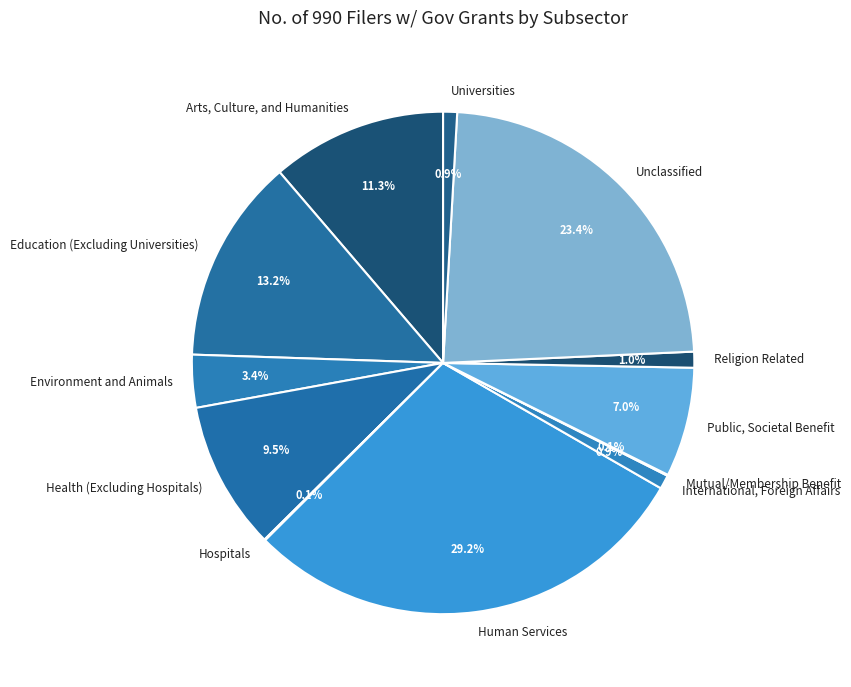

Which has a higher value, Public, Societal Benefit or International, Foreign Affairs?

Public, Societal Benefit